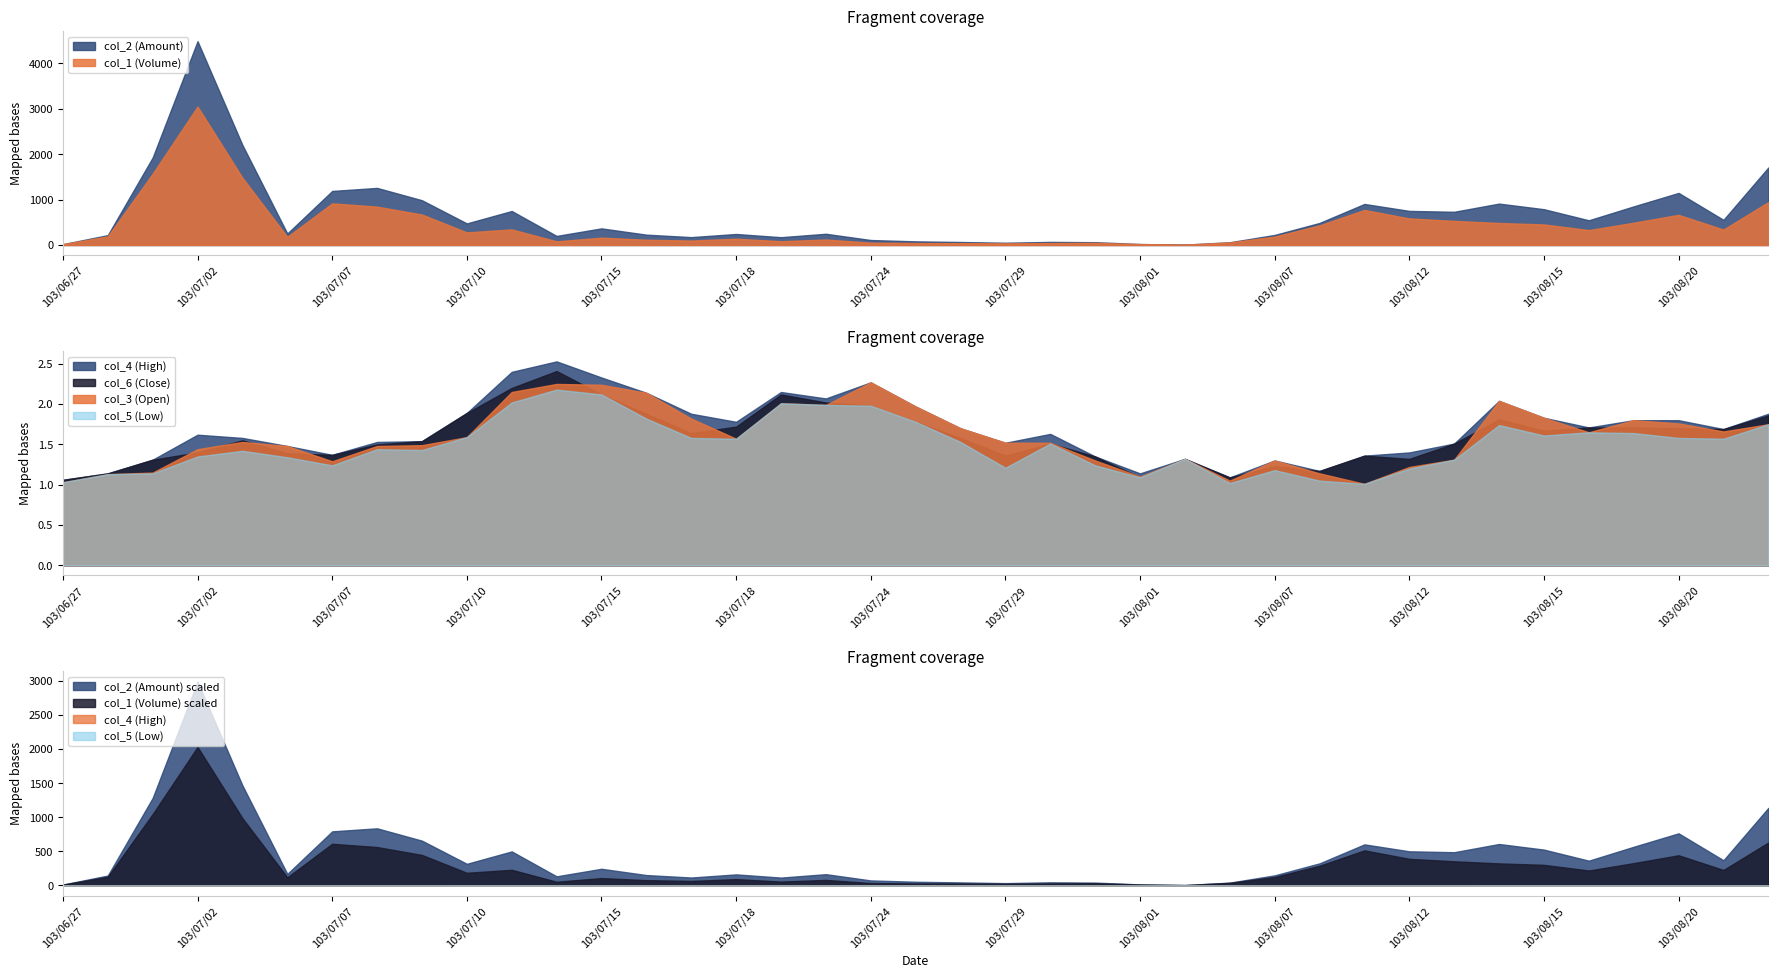

Which category has the highest value in the col_1 (Volume) series?

103/07/02